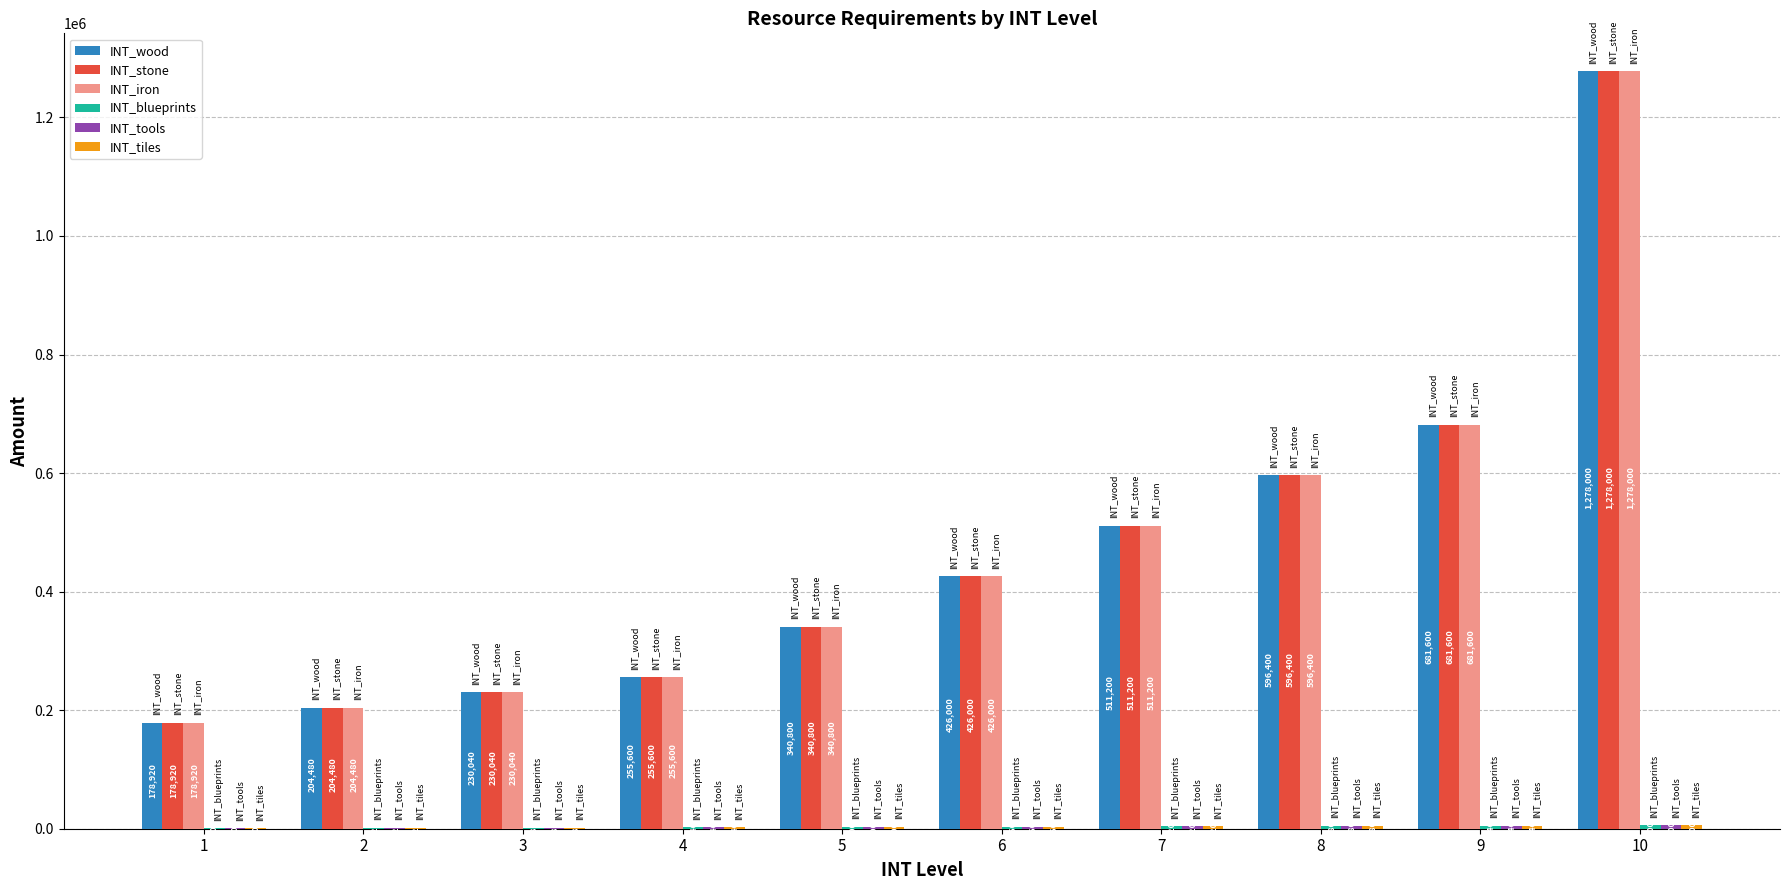

How many groups of bars are there?

10